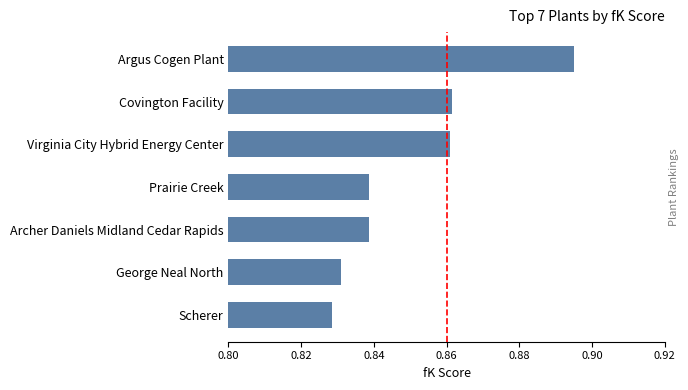

Where is the data nearest to the value 0?

Scherer